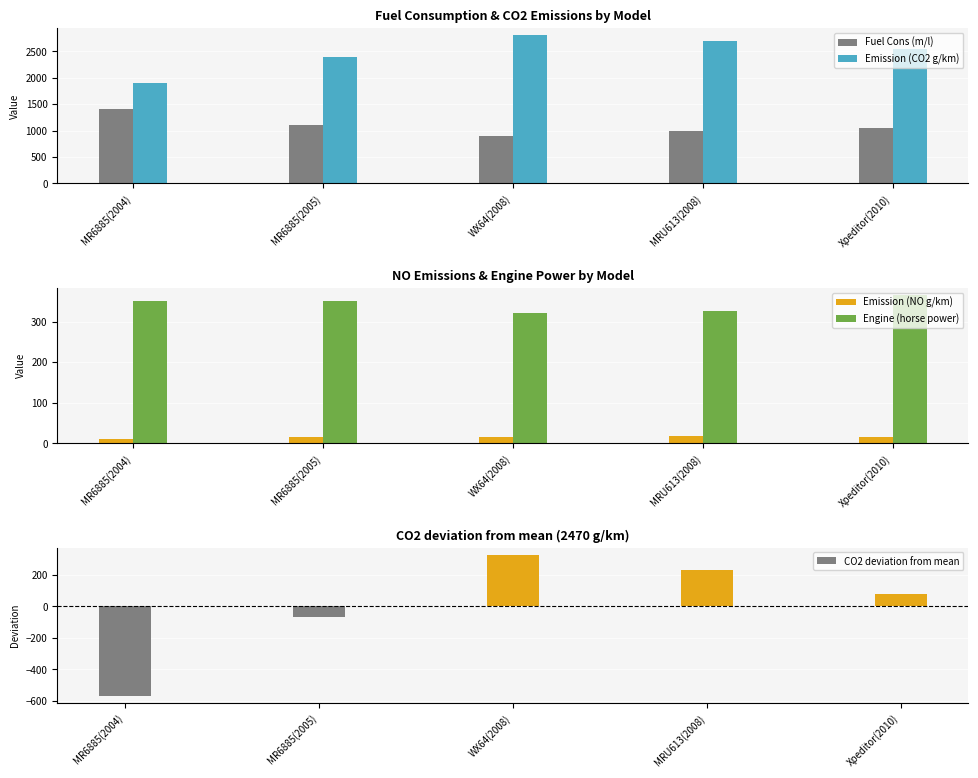

What is the value of the Emission (NO g/km) bar at the 5th from the left?

15.3